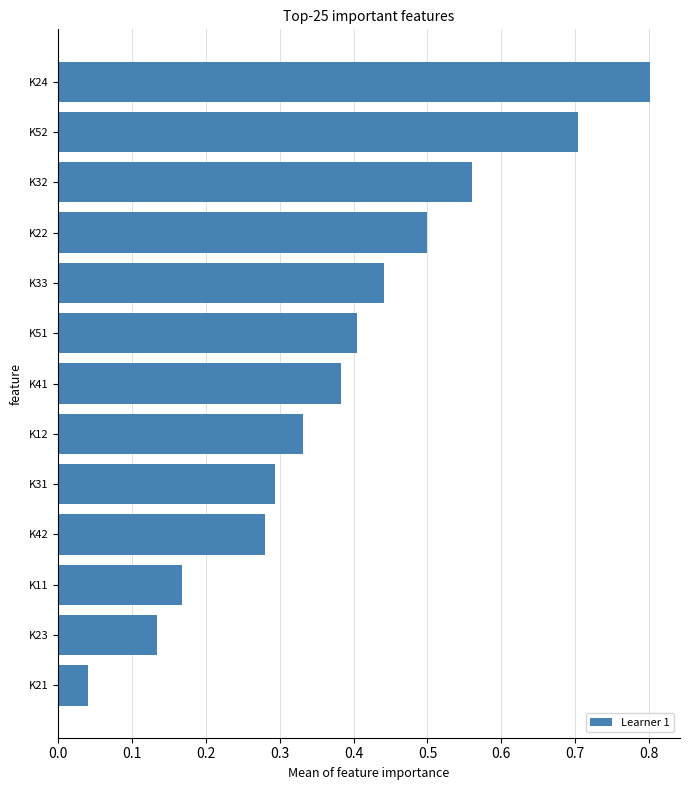

Rank the categories by value from highest to lowest.

K24, K52, K32, K22, K33, K51, K41, K12, K31, K42, K11, K23, K21